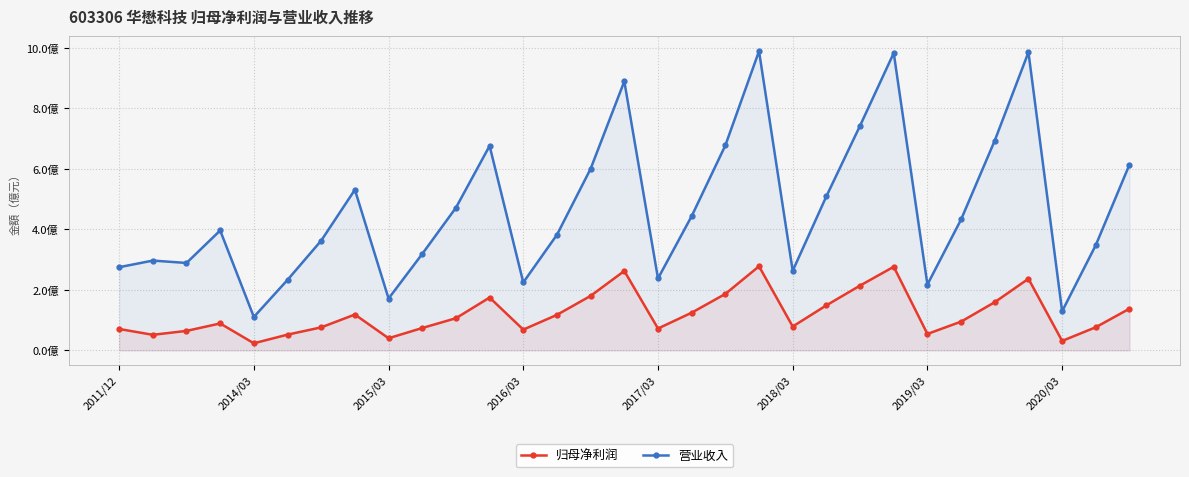

How many data points does each series have?

31